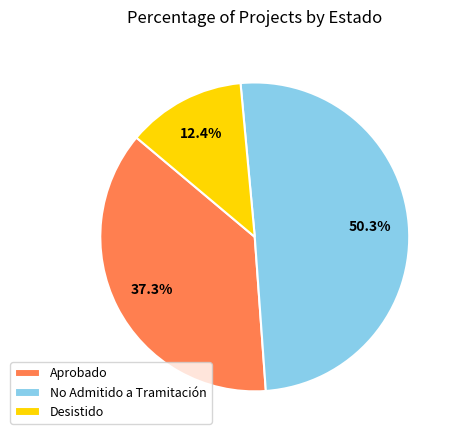

Rank the categories by value from lowest to highest.

Desistido, Aprobado, No Admitido a Tramitación